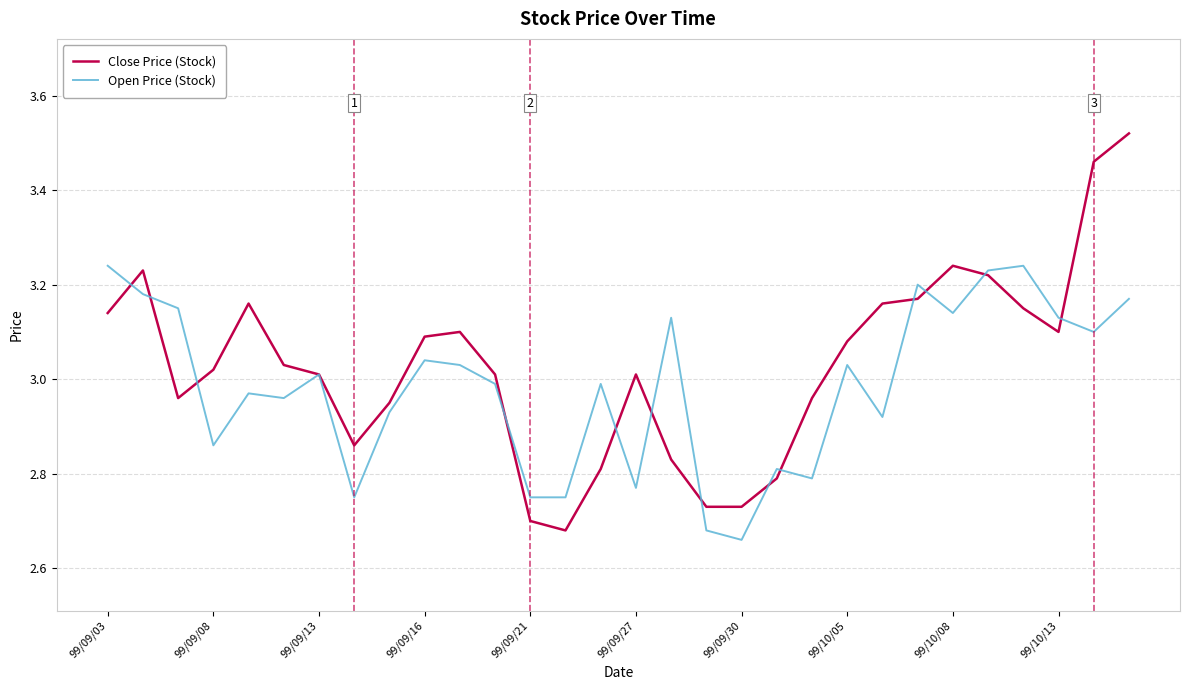

Rank the series by their maximum value, from lowest to highest.

Open Price (Stock), Close Price (Stock)